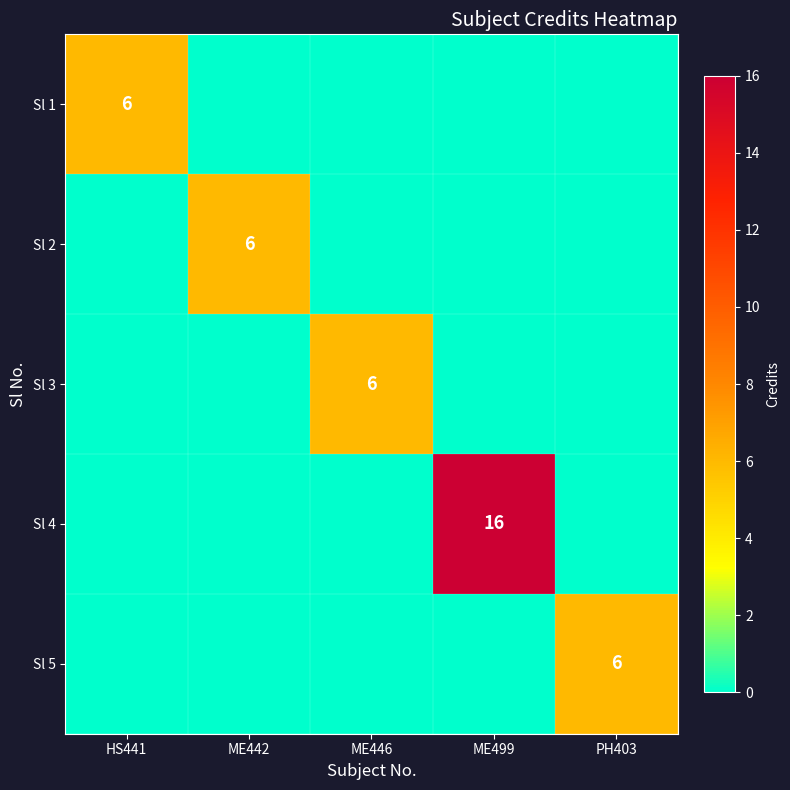

Between HS441 and ME499, which series saw the biggest shift?

Sl 4